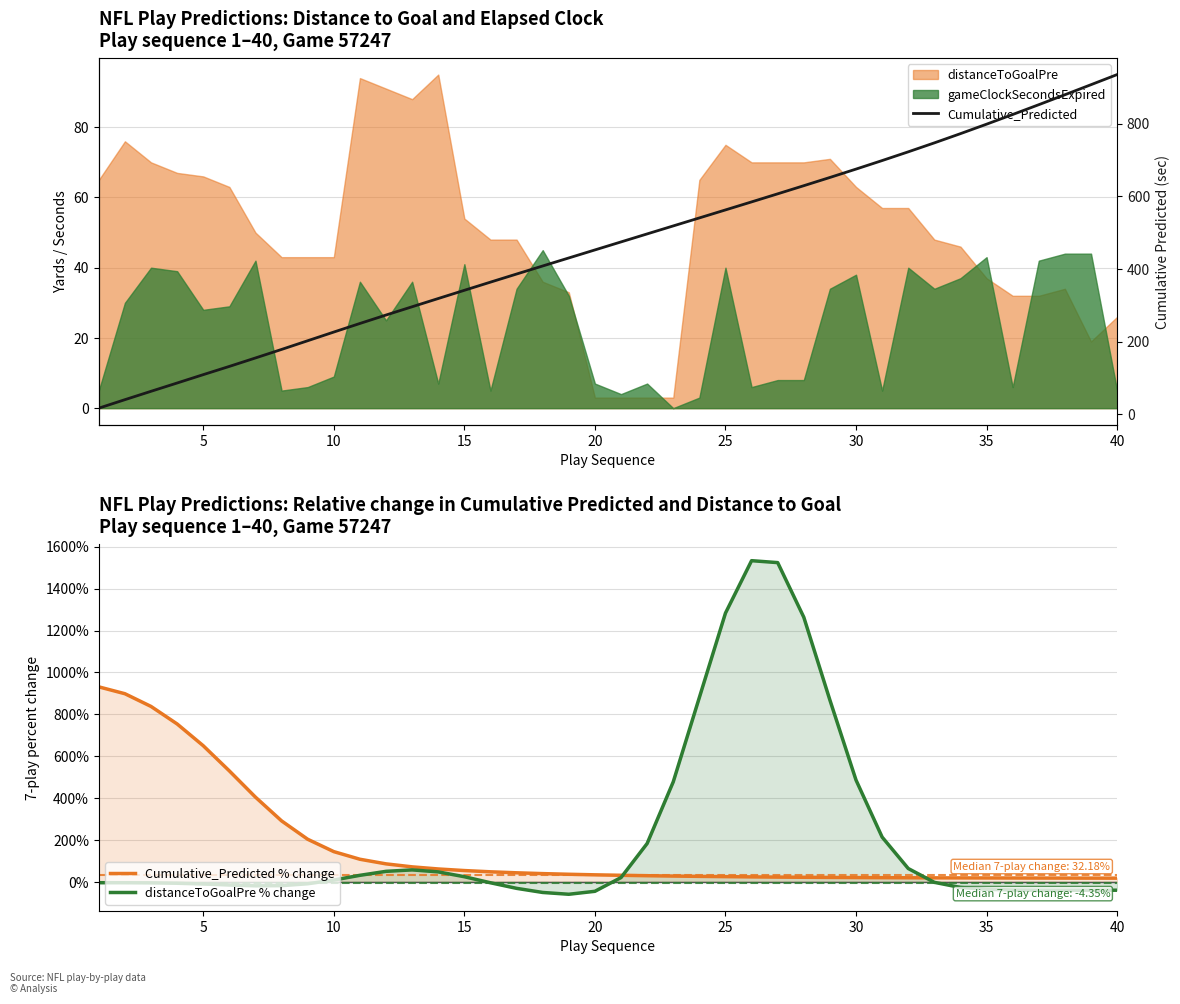

How many series are shown in this chart?

3